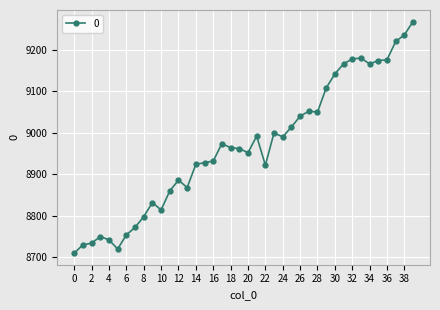

What is the sum of all values?

358680